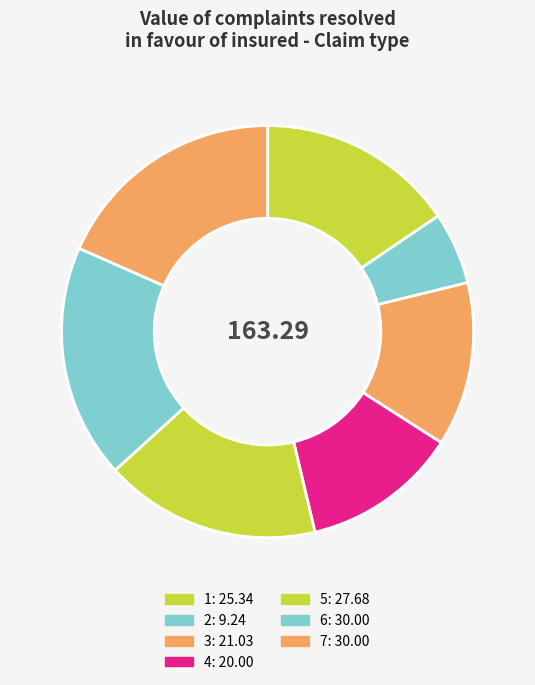

Count the number of slices in the pie.

7